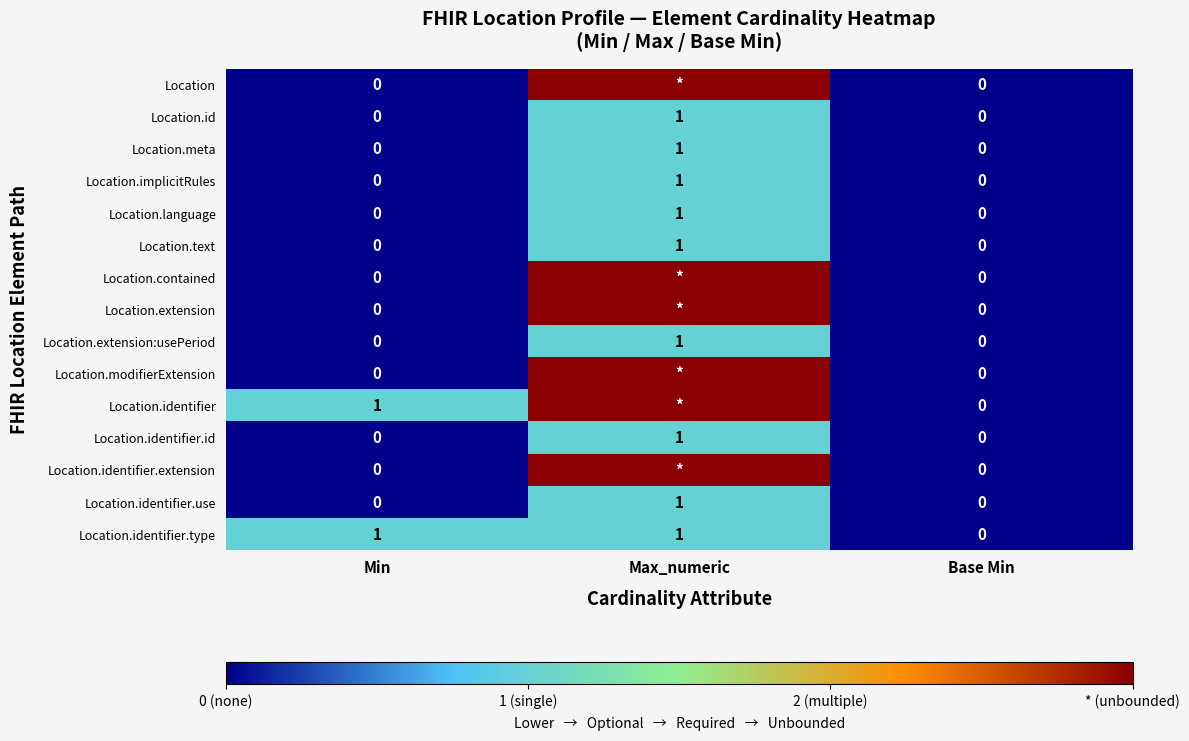

What is the difference between the highest and lowest values at Min?

1